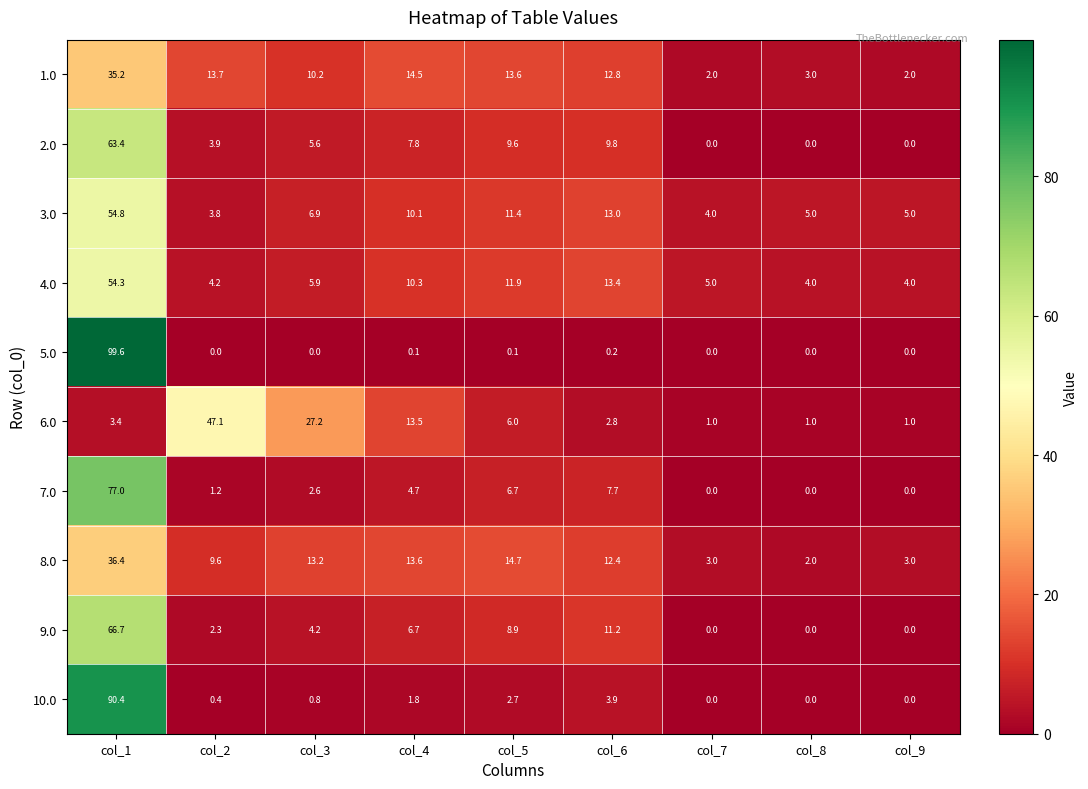

What is the sum of the 2.0 values at col_7 and col_6?

9.8